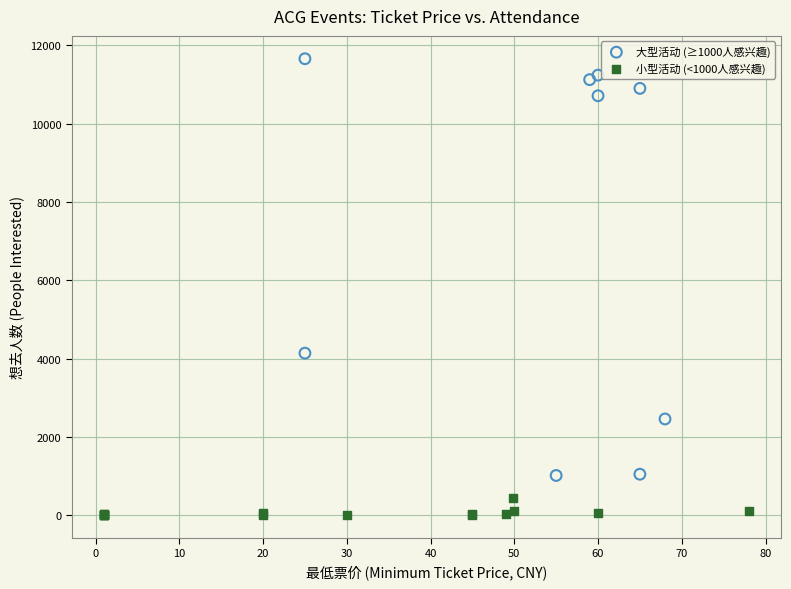

Which series contains the lowest Y value?

小型活动 (<1000人感兴趣)